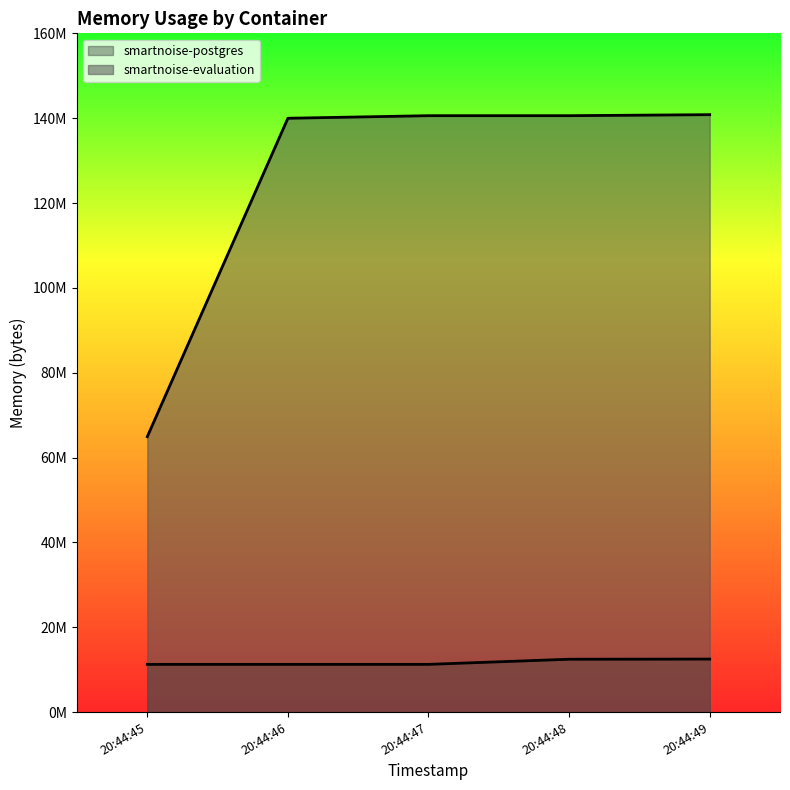

What is the difference between the highest and lowest values at 20:44:47?

129335296